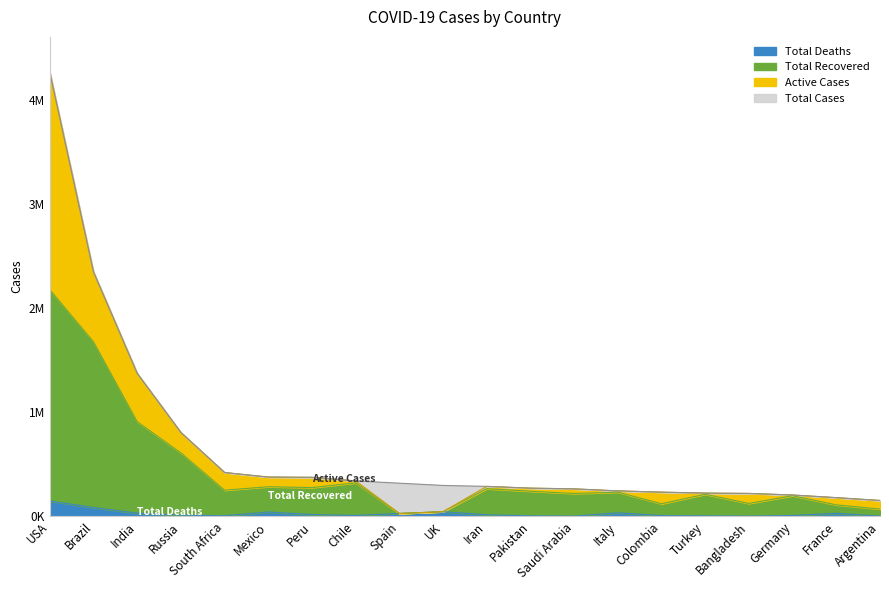

The value of Total Deaths at Pakistan is 1427. True or false?

False